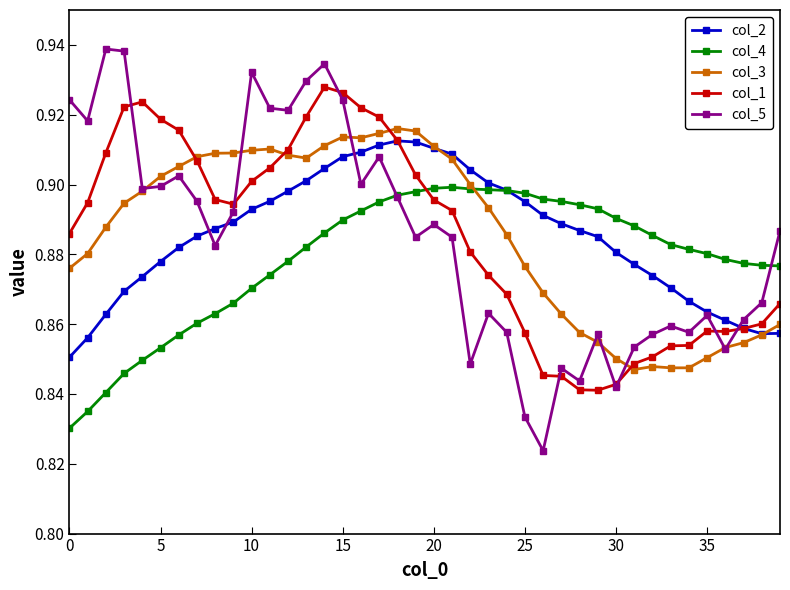

Which series has the widest spread of values?

col_5